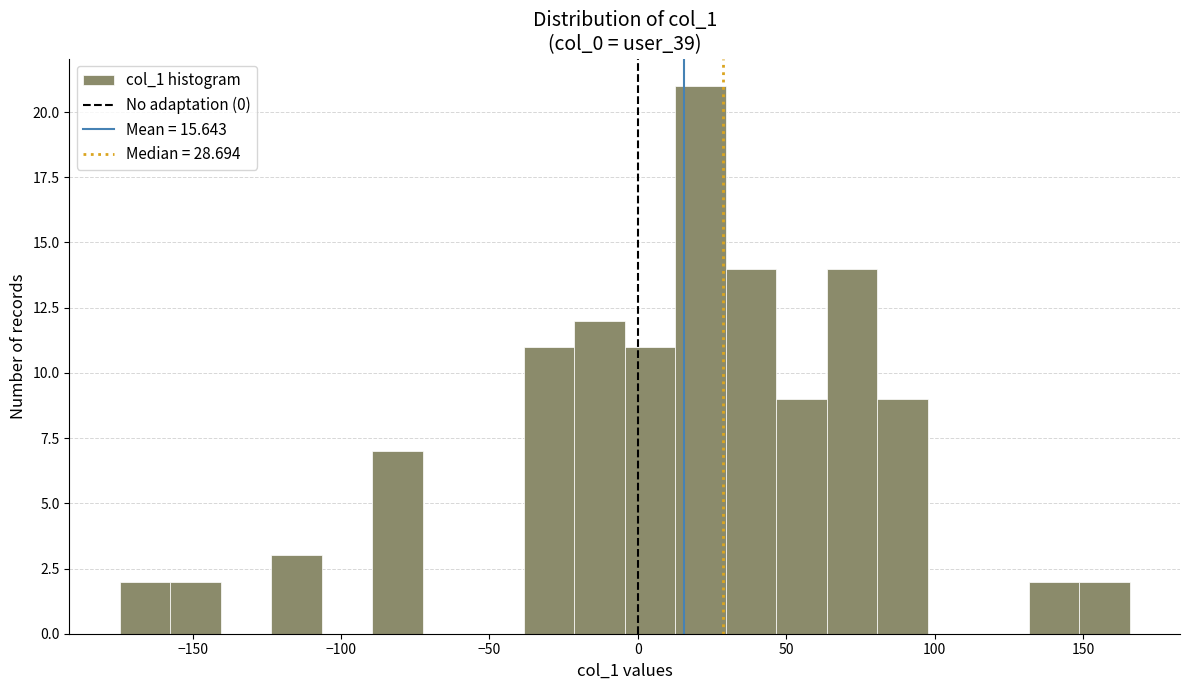

Read against the x-axis, roughly where is the centre of the tallest bar?

20